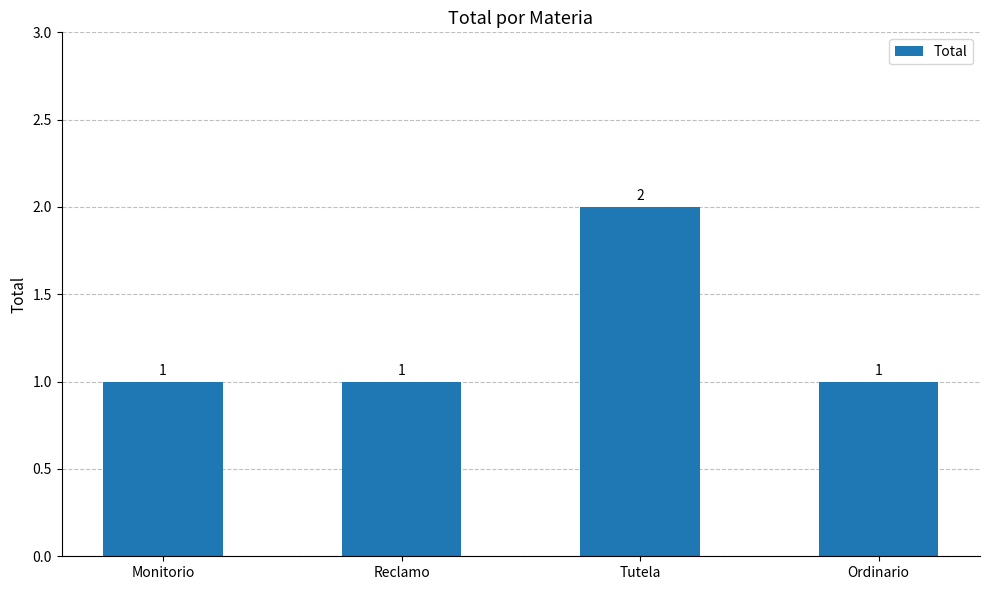

What is the difference between the maximum and minimum values?

1